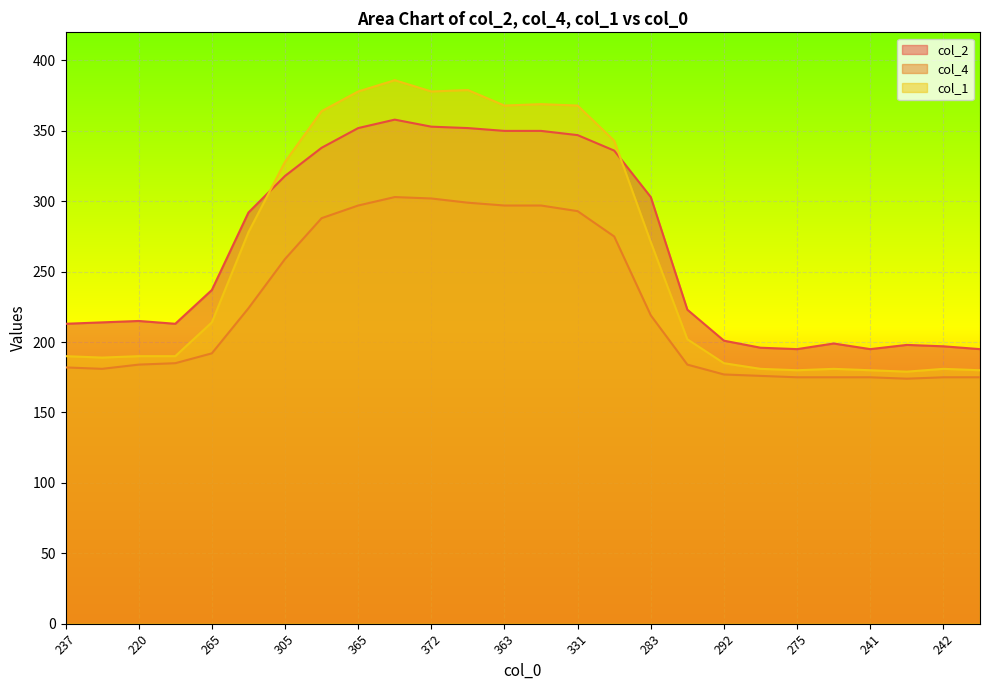

What is the difference between the maximum and minimum values in the col_1 series?

207